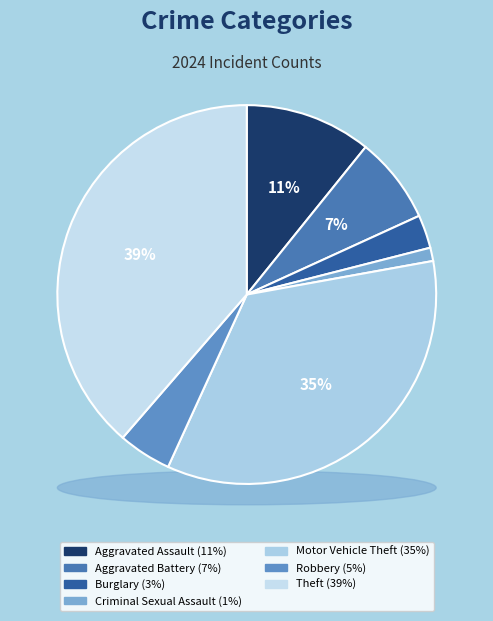

Between Aggravated Battery and Aggravated Assault, which is larger?

Aggravated Assault